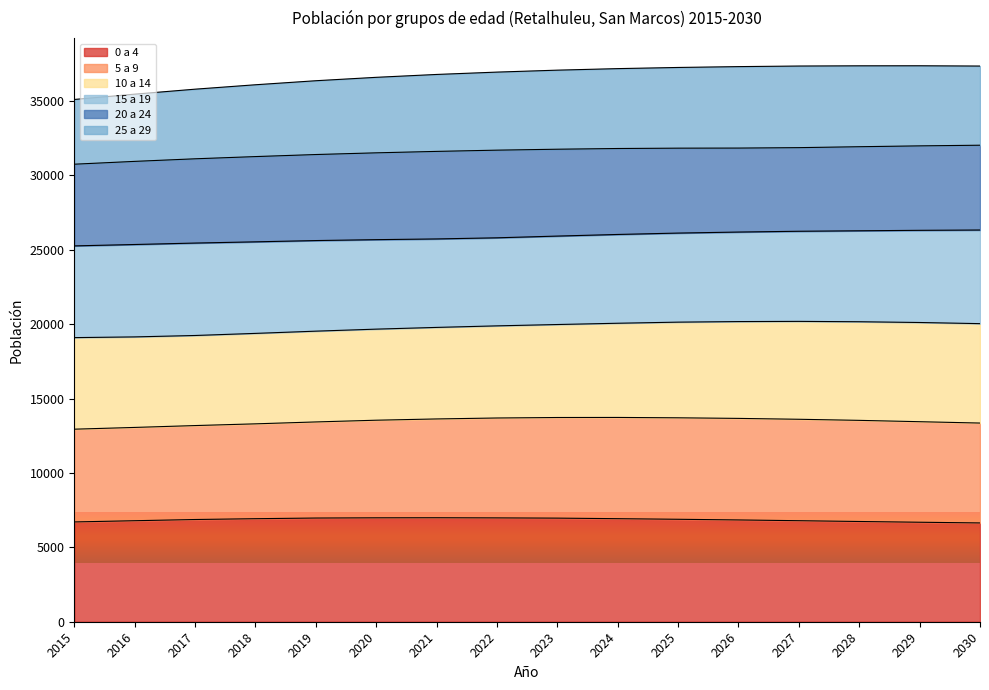

True or false: 25 a 29 and 0 a 4 intersect in this chart.

False